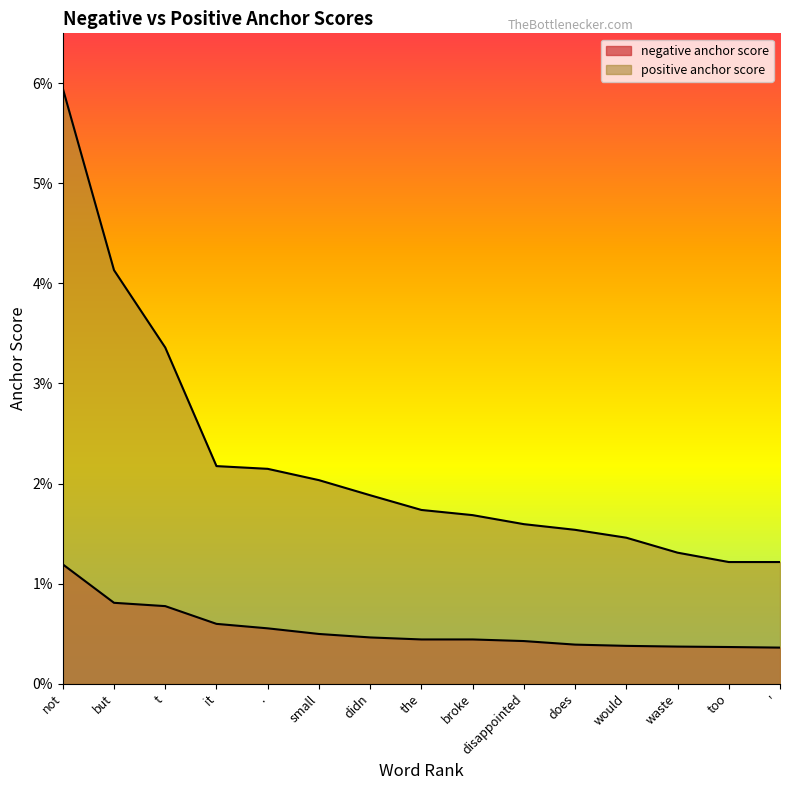

How many lines are shown in the chart?

2